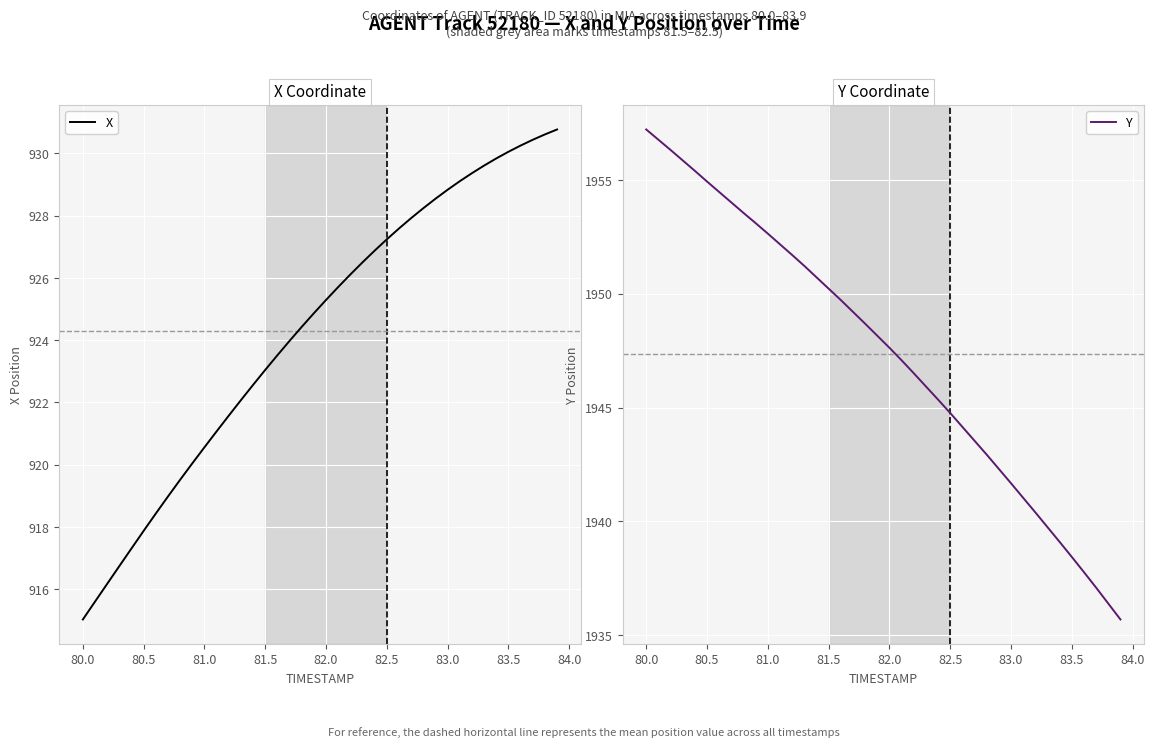

What is the minimum value for X?

915.0